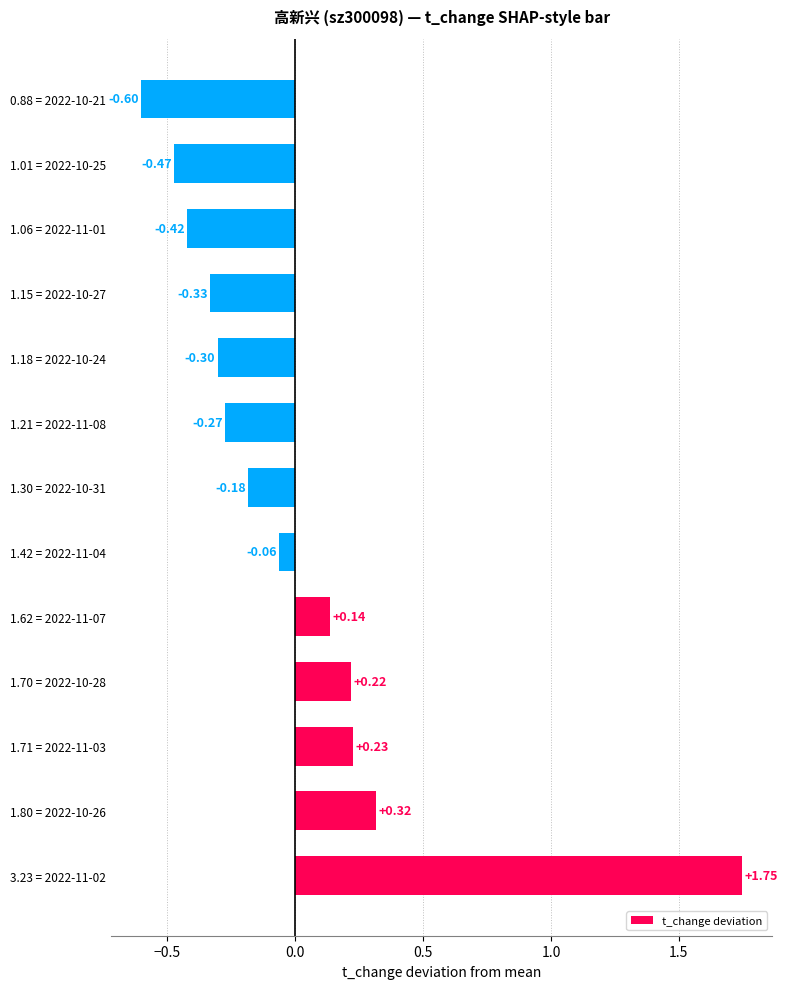

At which label is the value closest to 0?

1.42 = 2022-11-04